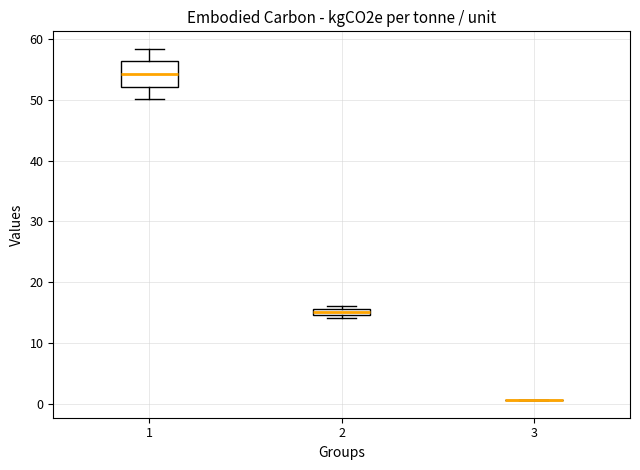

Comparing the boxes themselves (not the whiskers), which one is the tallest?

1